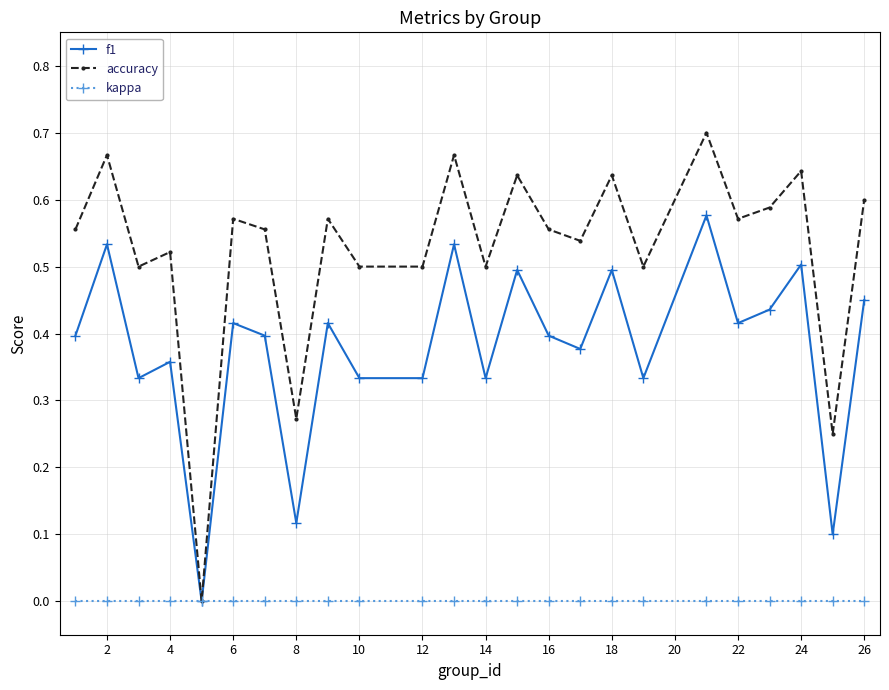

How many lines are shown in the chart?

3